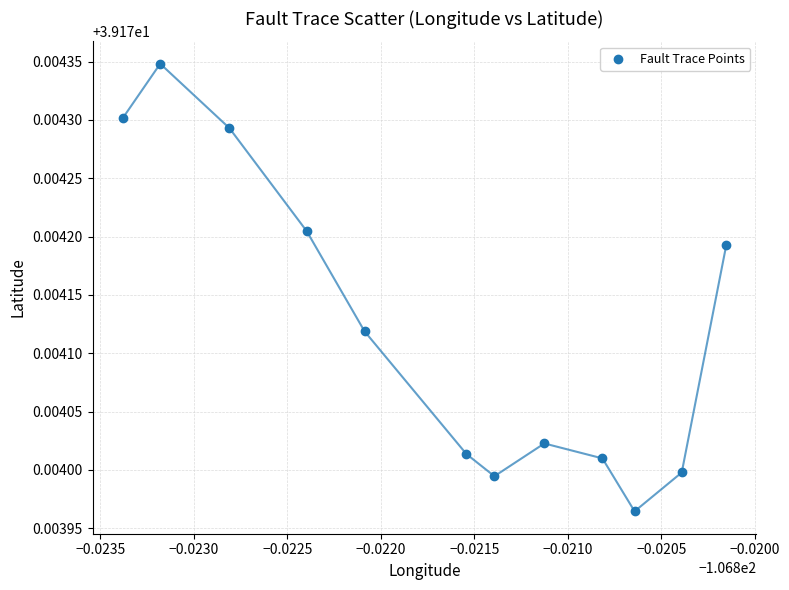

What is the average X value?

-106.8